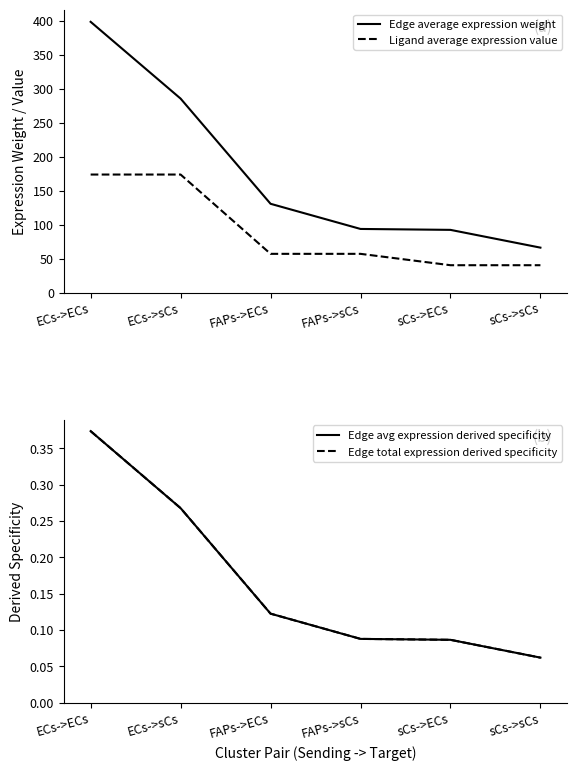

True or false: Edge average expression weight and Edge avg expression derived specificity cross at least once.

False